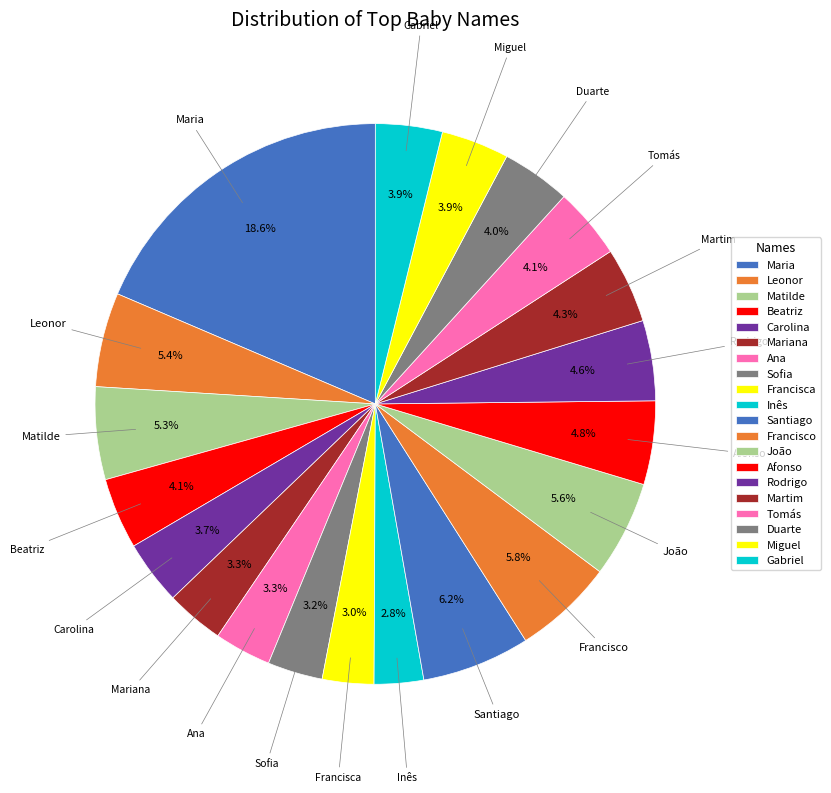

The Ana slice represents 1% of the pie. True or false?

False